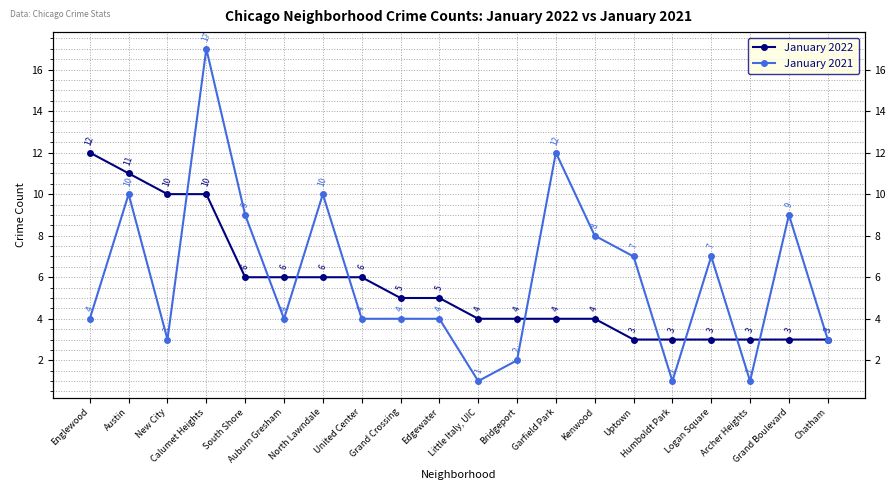

At which category is the sum across all series the highest?

Calumet Heights